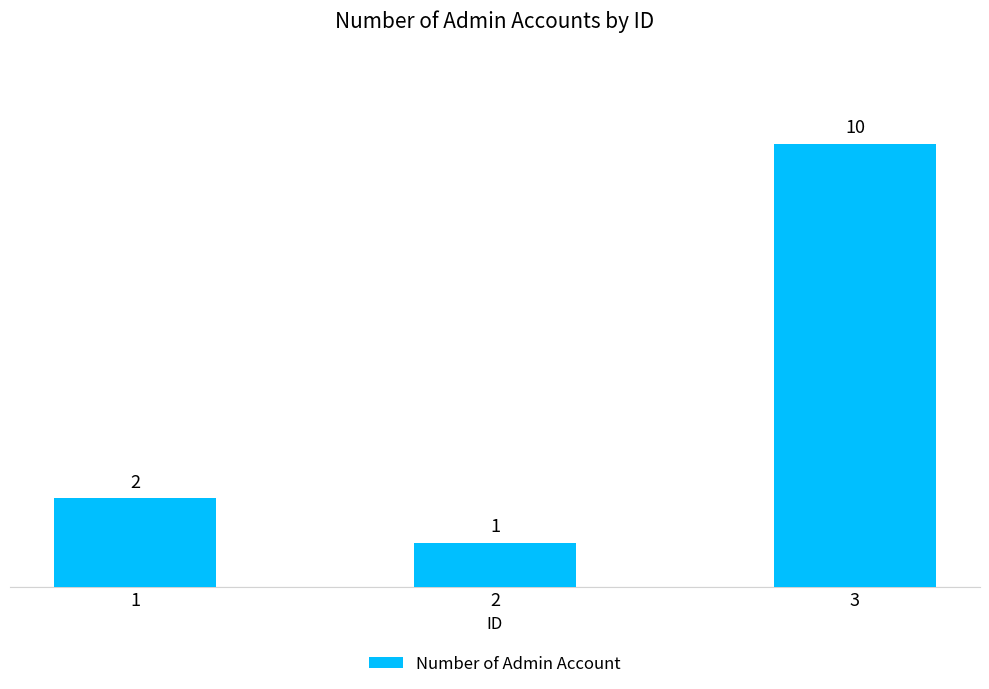

Is it true that the value at 3 is 10?

True